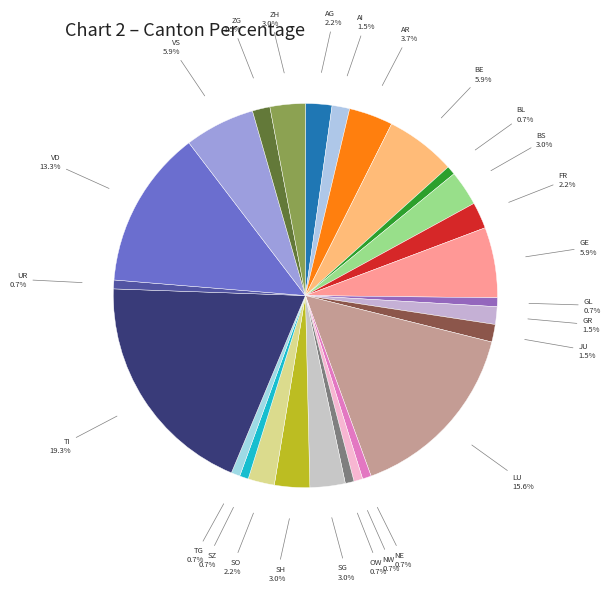

How many slices are in this pie chart?

26